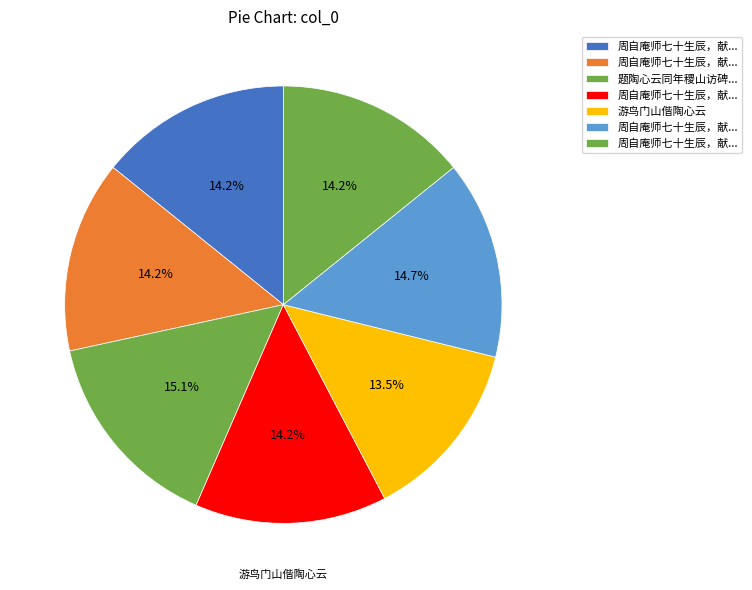

What is the largest slice in the pie chart?

题陶心云同年稷山访碑图